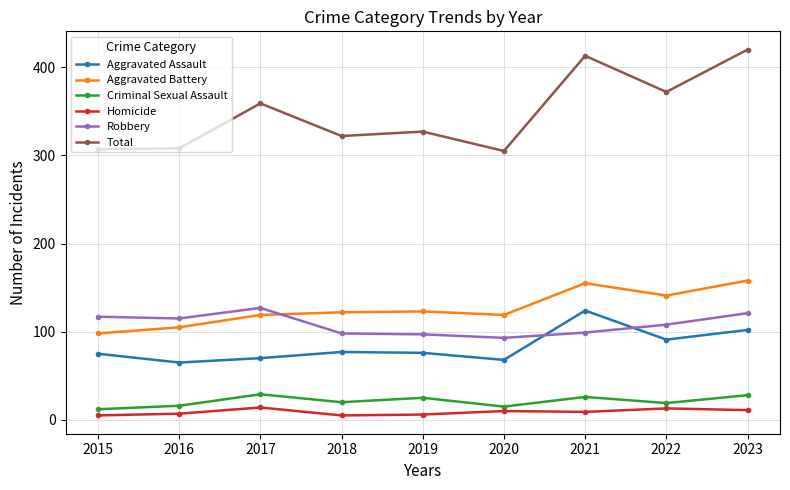

What is the total value across all series at 2023?

840